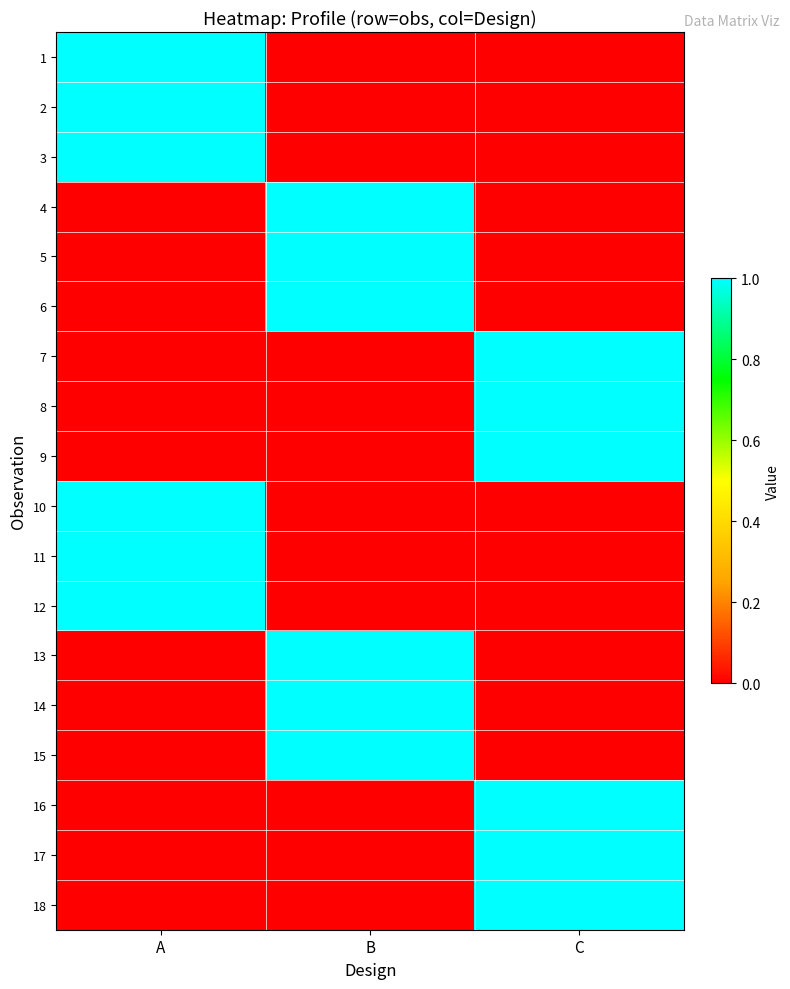

What is the difference between the highest and lowest values at B?

1